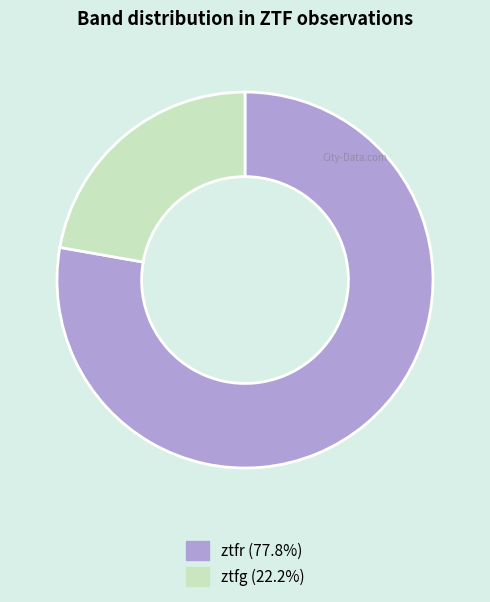

Is there a majority slice in this chart?

Yes